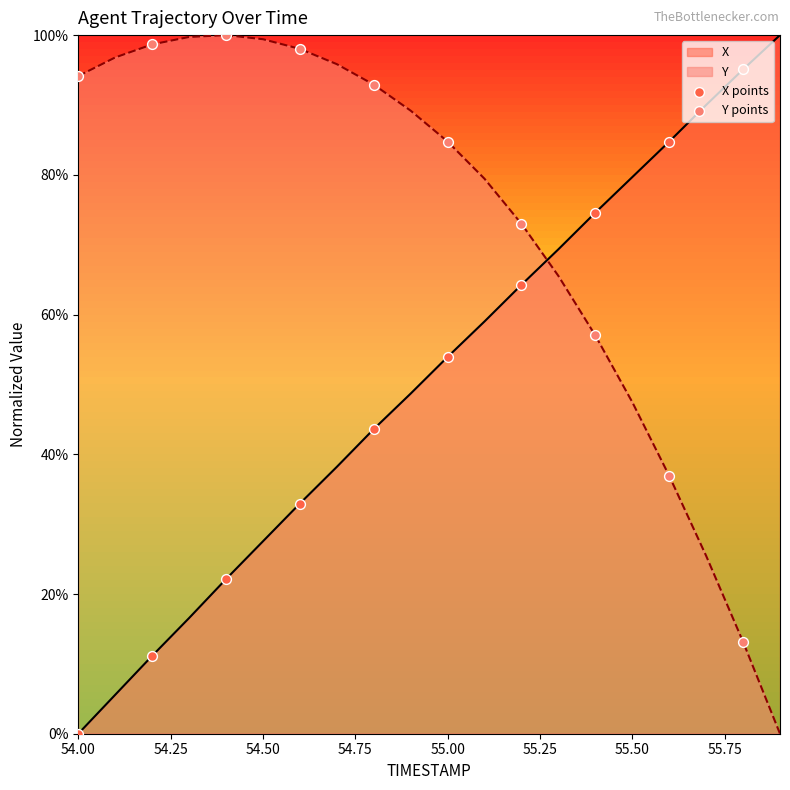

Which series contains the lowest Y value?

X points